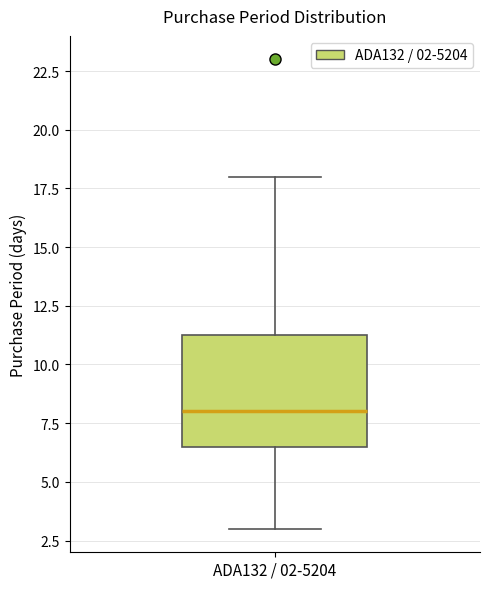

Read this box plot against the y-axis: the position of the median line, the range covered by the box, and the ends of both whiskers. The values are not printed on the chart, so give them approximately, as read against the axis.

median 8.0, box 6.5 to 11.5, whiskers 3.0 to 18.0